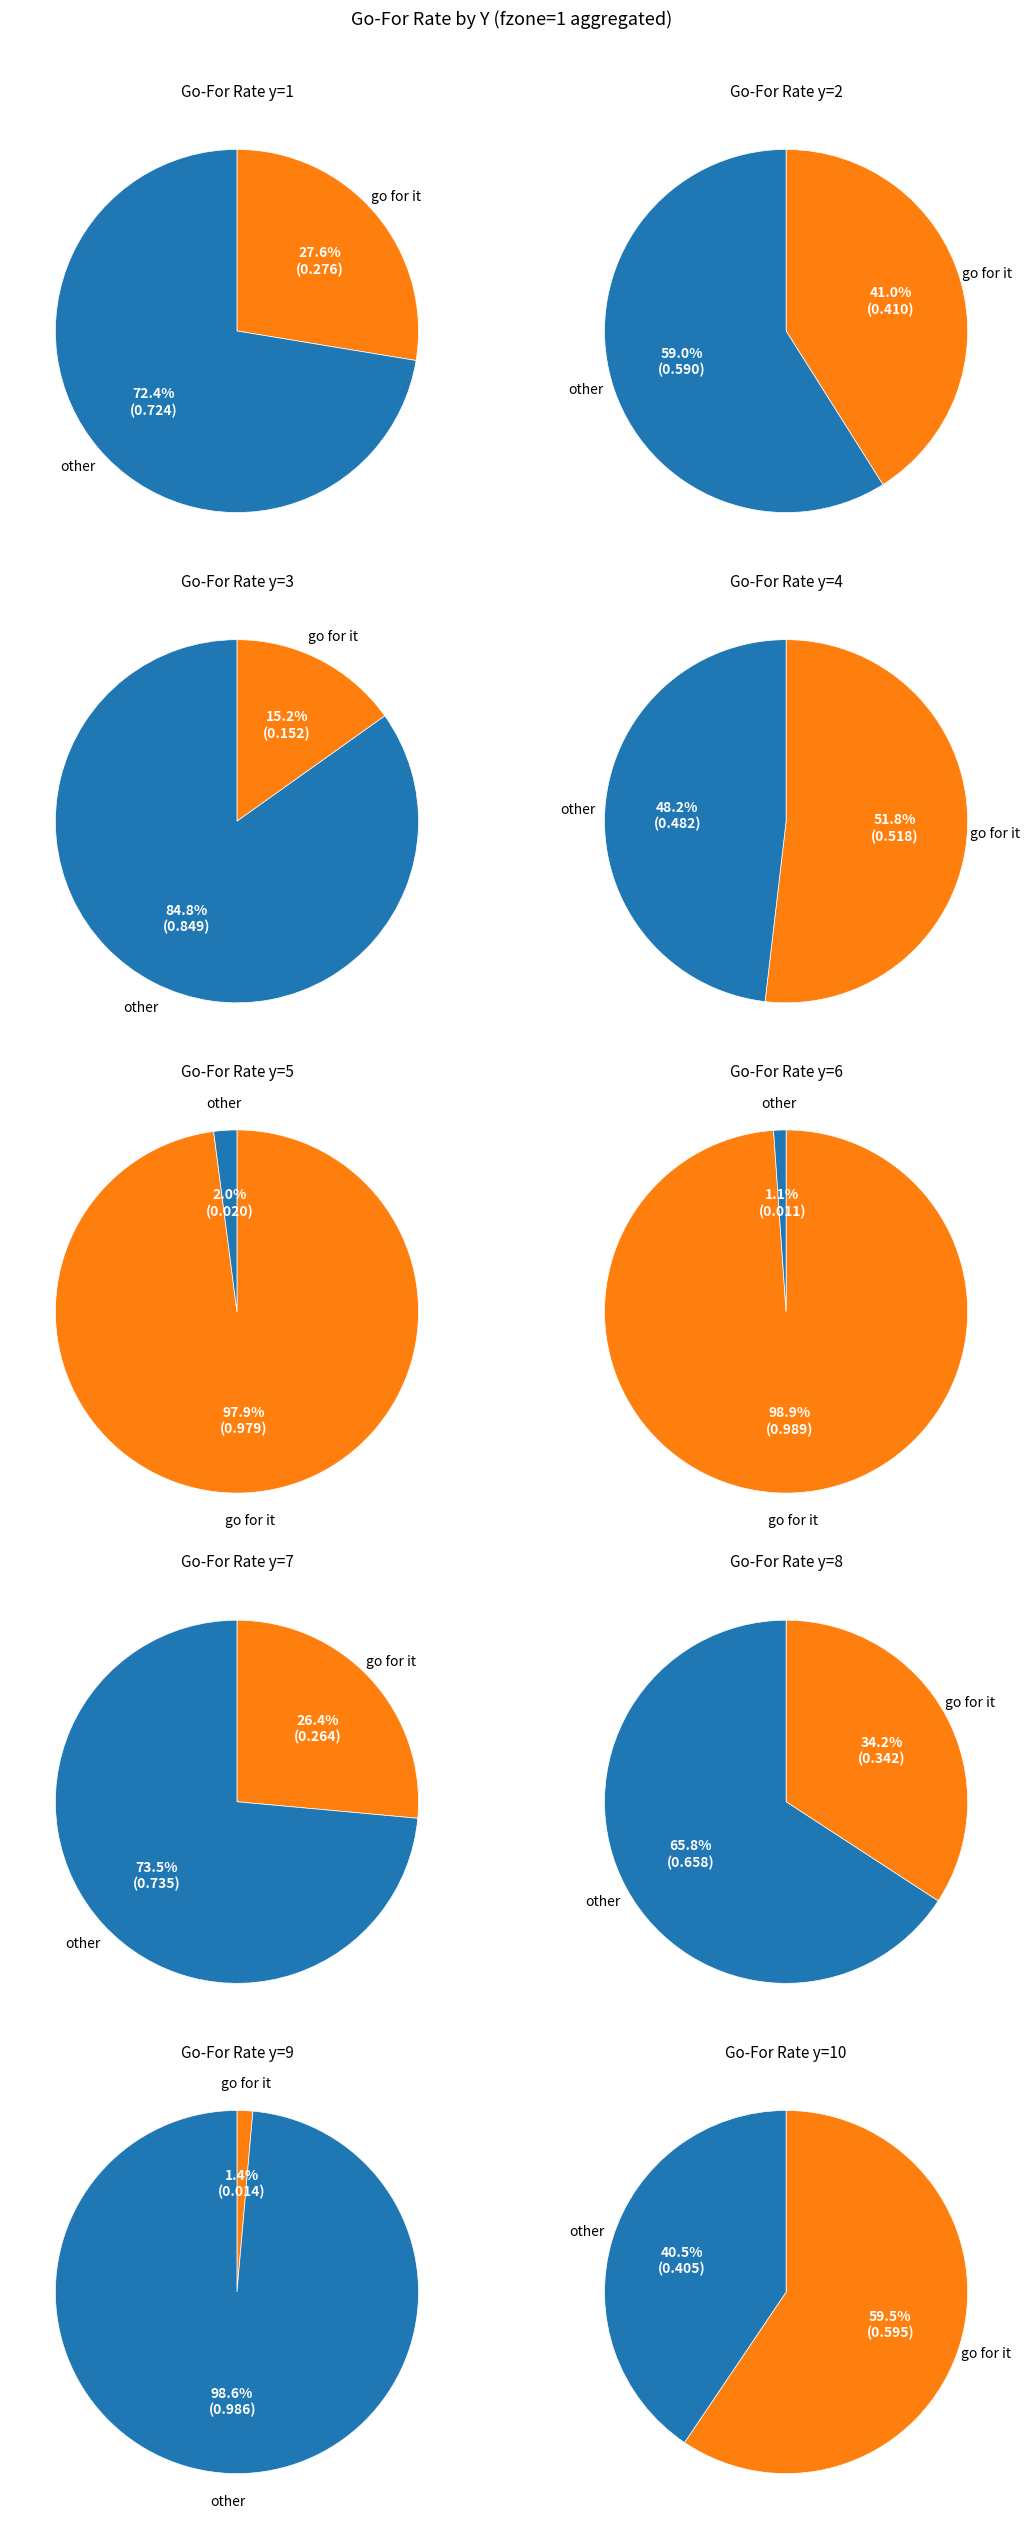

Count the number of slices in the pie.

10